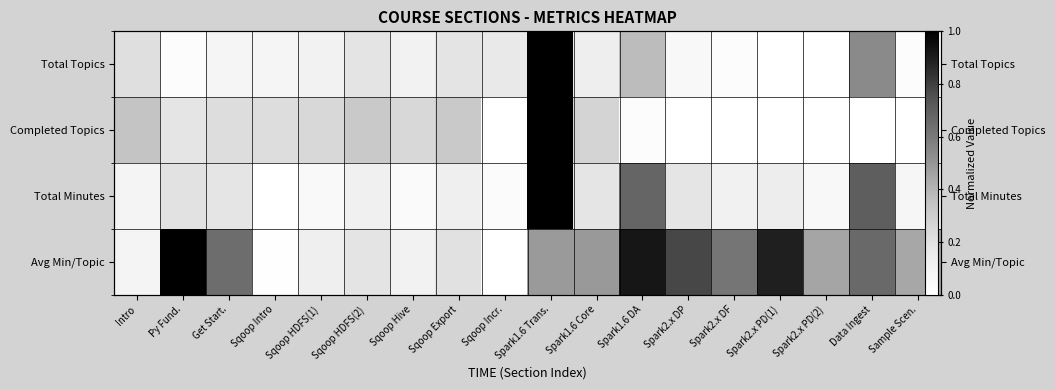

The Total Minutes series shows 1.2 at Data Ingest. True or false?

False